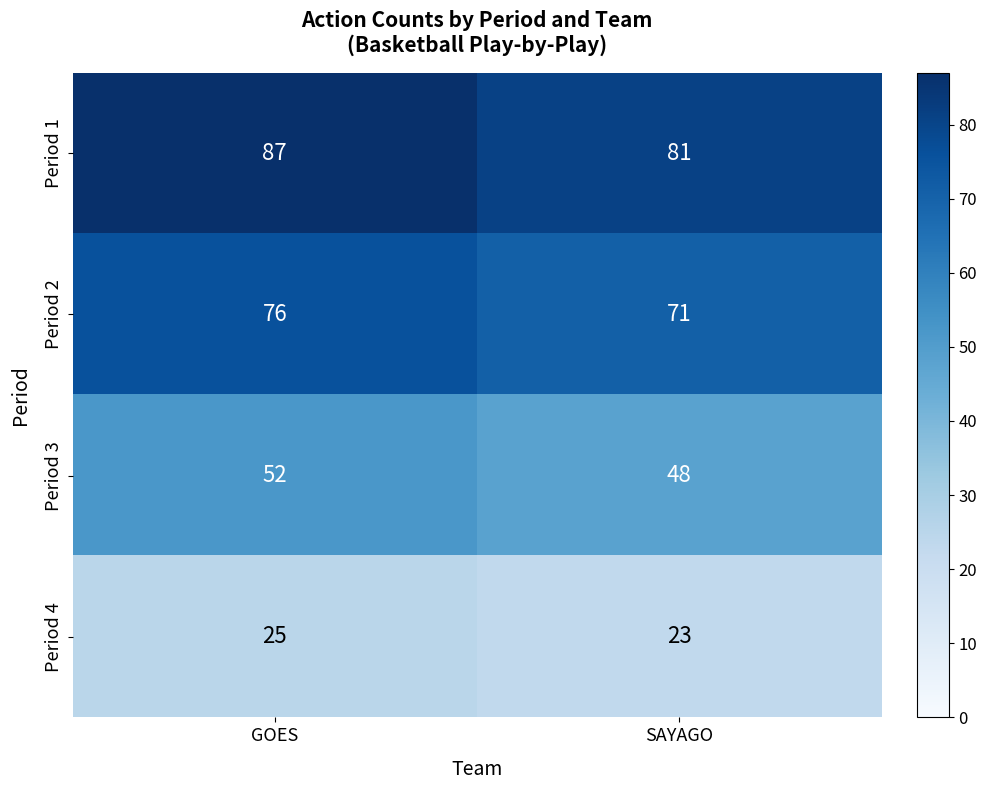

The value of Period 1 at SAYAGO is 81. True or false?

True